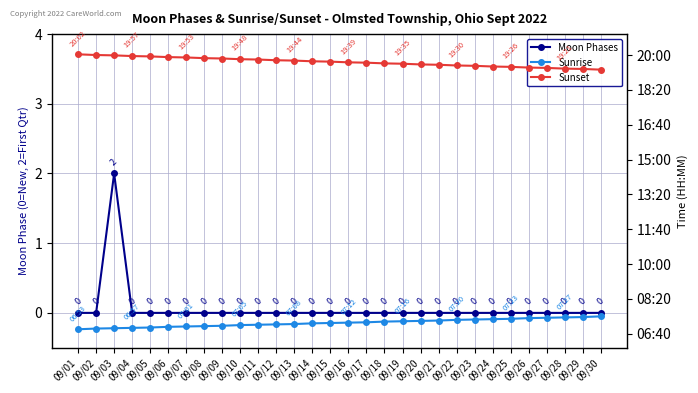

Which series has the largest range (max minus min)?

Sunset